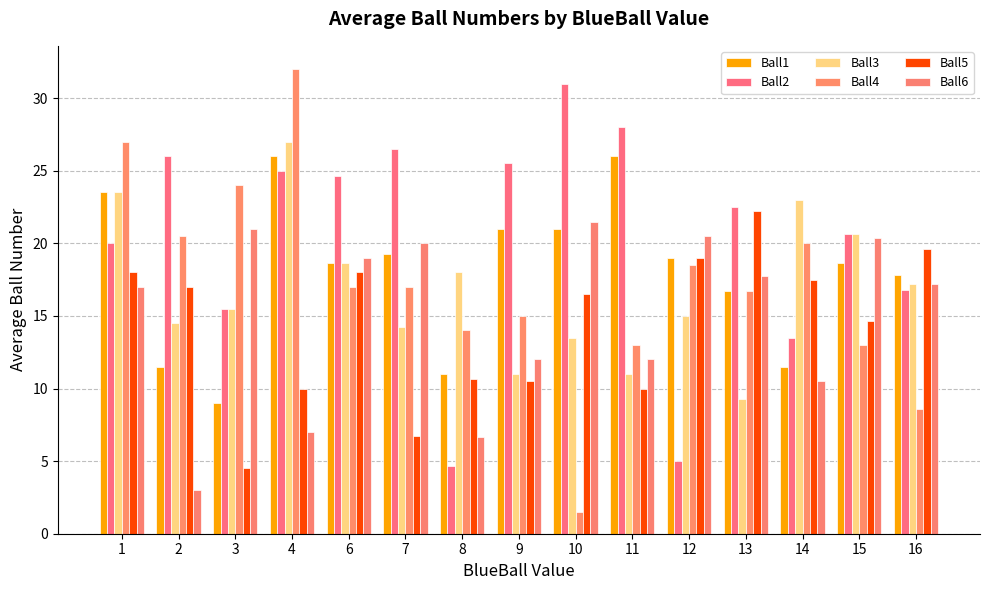

How many bars are there in total?

90